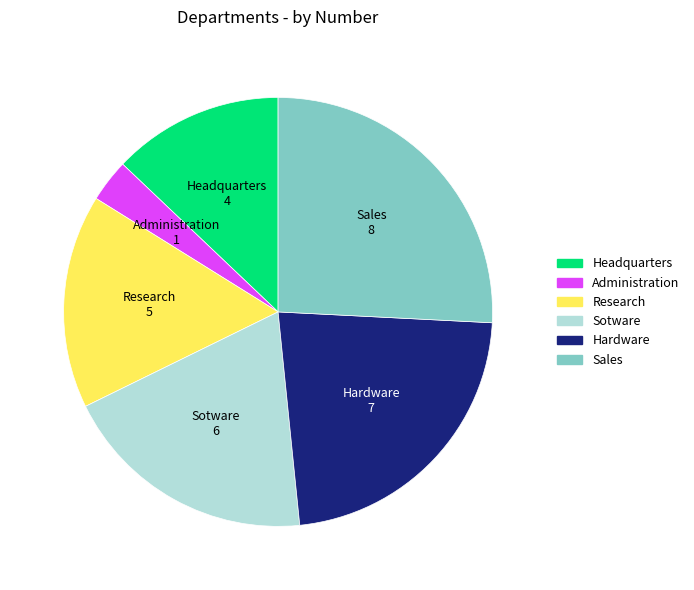

The Sales slice represents 15% of the pie. True or false?

False